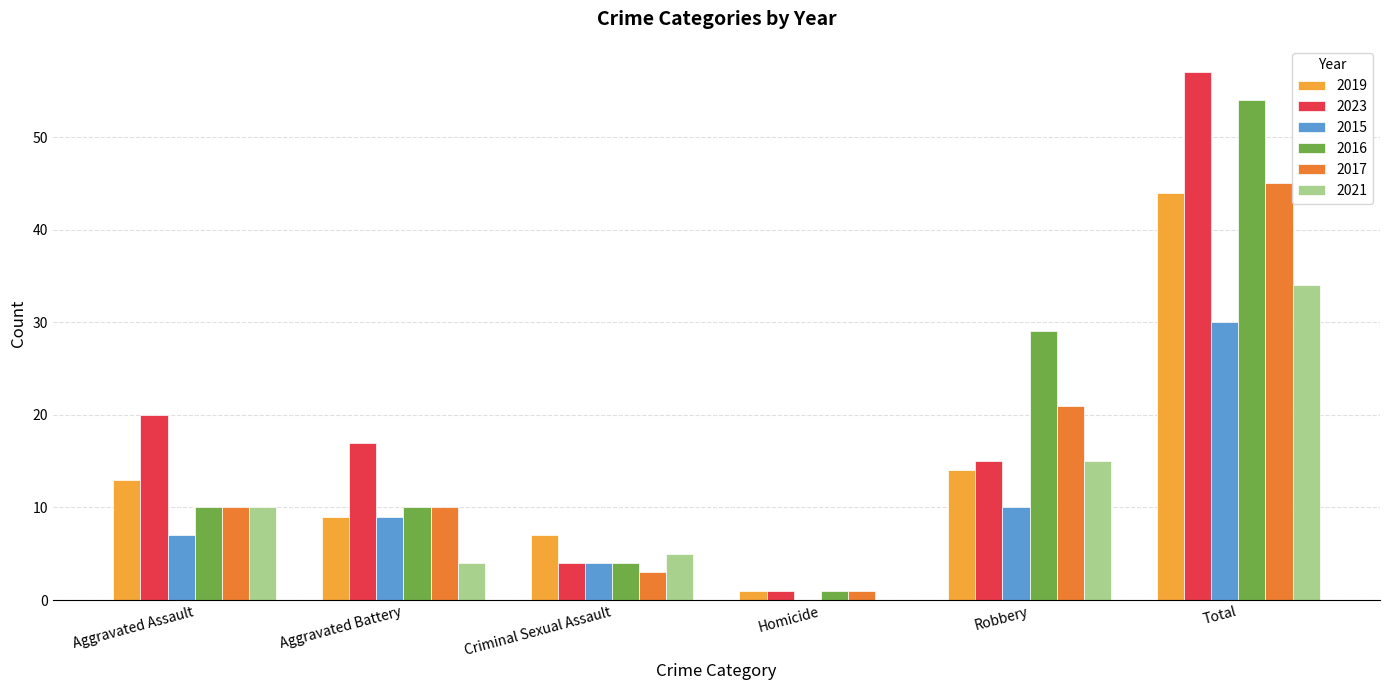

Between Aggravated Assault and Robbery, which series saw the biggest shift?

2016